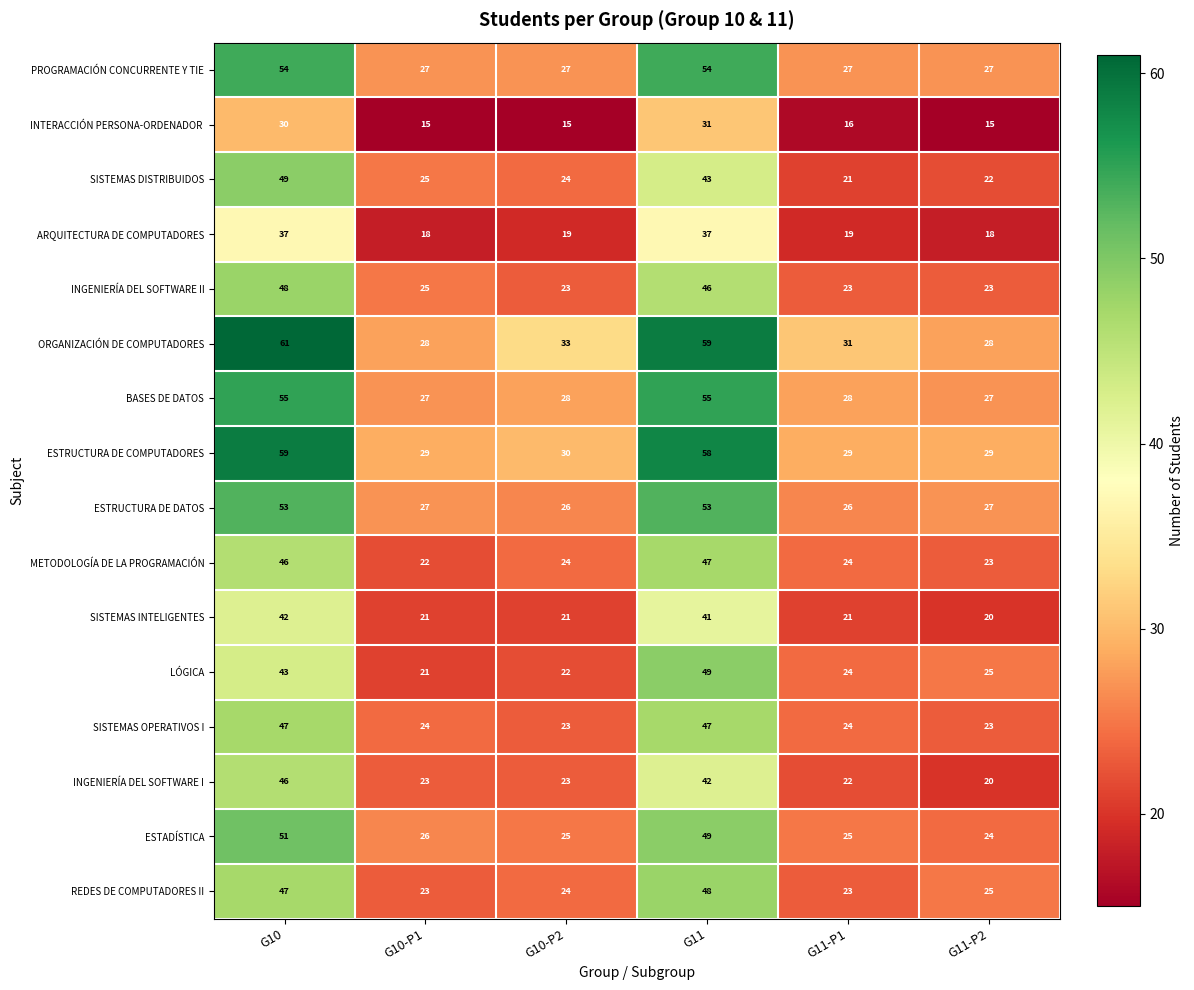

What is the difference between the second highest and second lowest values in the METODOLOGÍA DE LA PROGRAMACIÓN series?

23